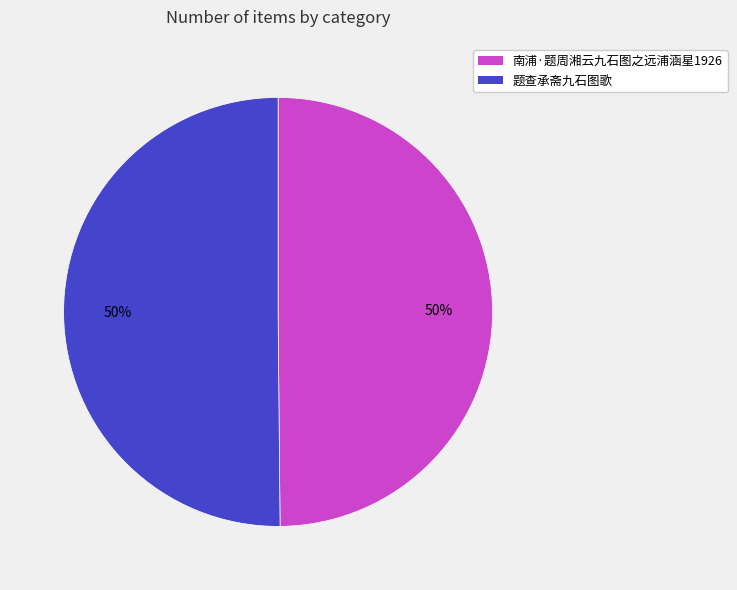

Is the sum of 题查承斋九石图歌 and 南浦·题周湘云九石图之远浦涵星1926 greater than half?

Yes